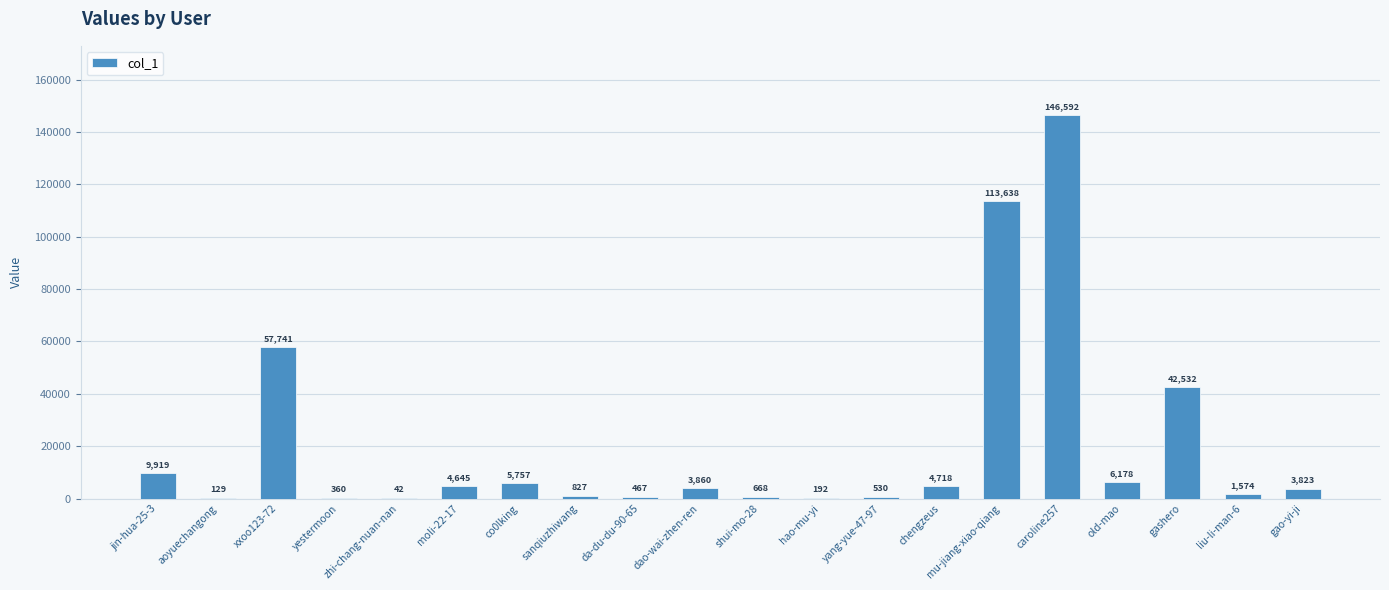

Which category has the highest value across all series?

caroline257